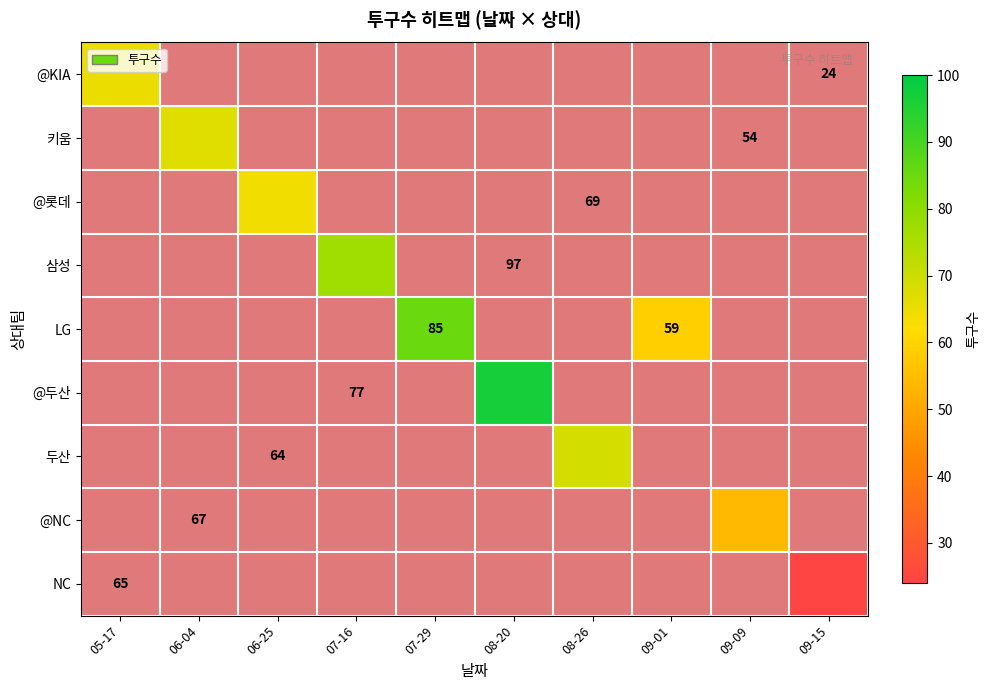

How many data points does each series have?

10